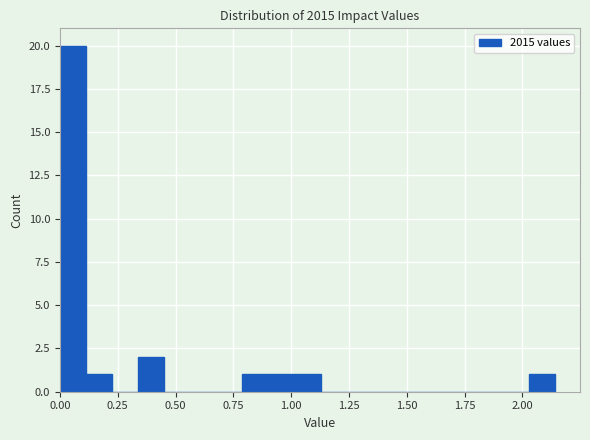

Around what value on the x-axis is the tallest bar? Give the approximate position of its centre, as read against the axis.

0.05